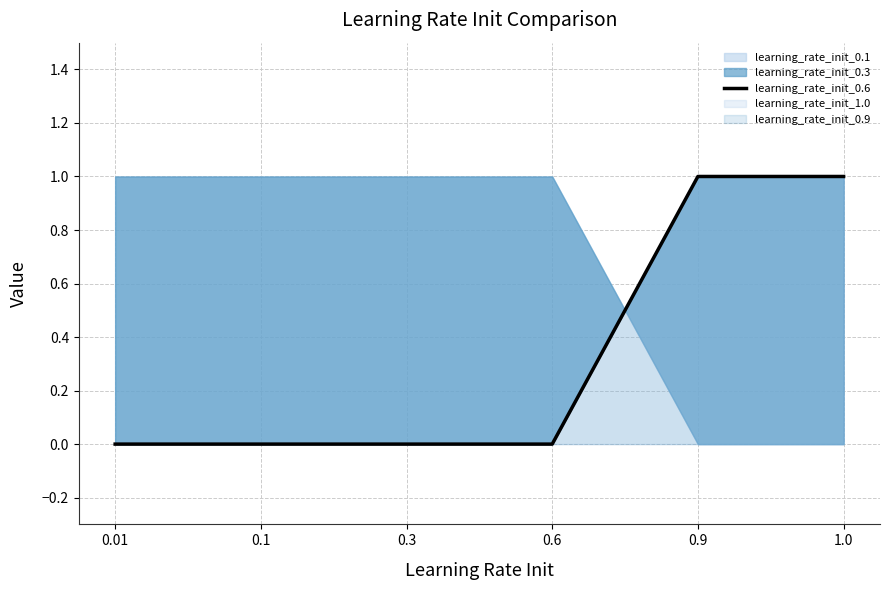

What position from the right is 0.01?

6